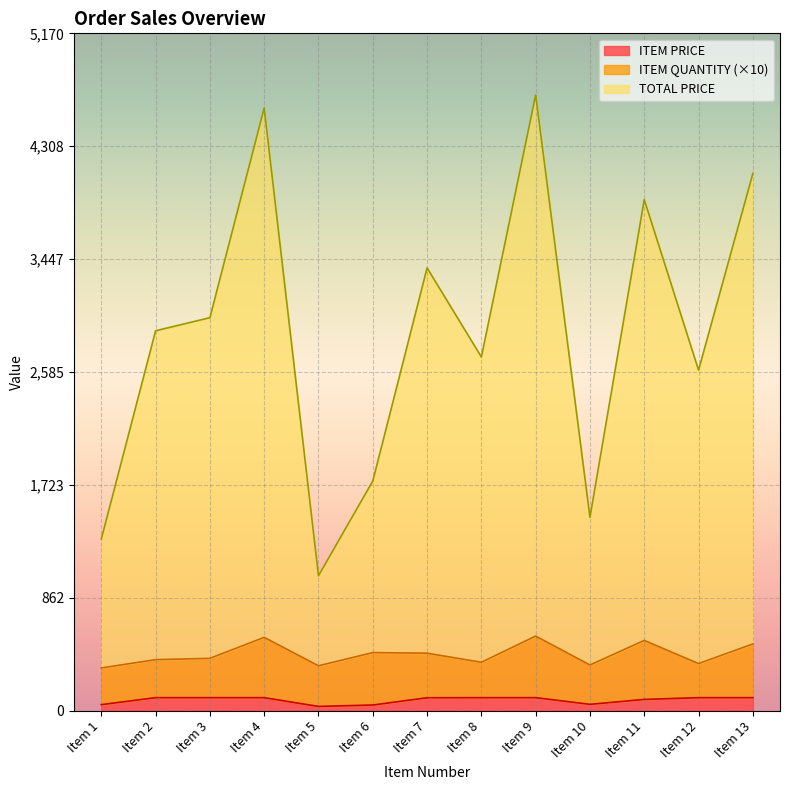

What is the difference between the maximum and minimum values in the ITEM PRICE series?

66.8